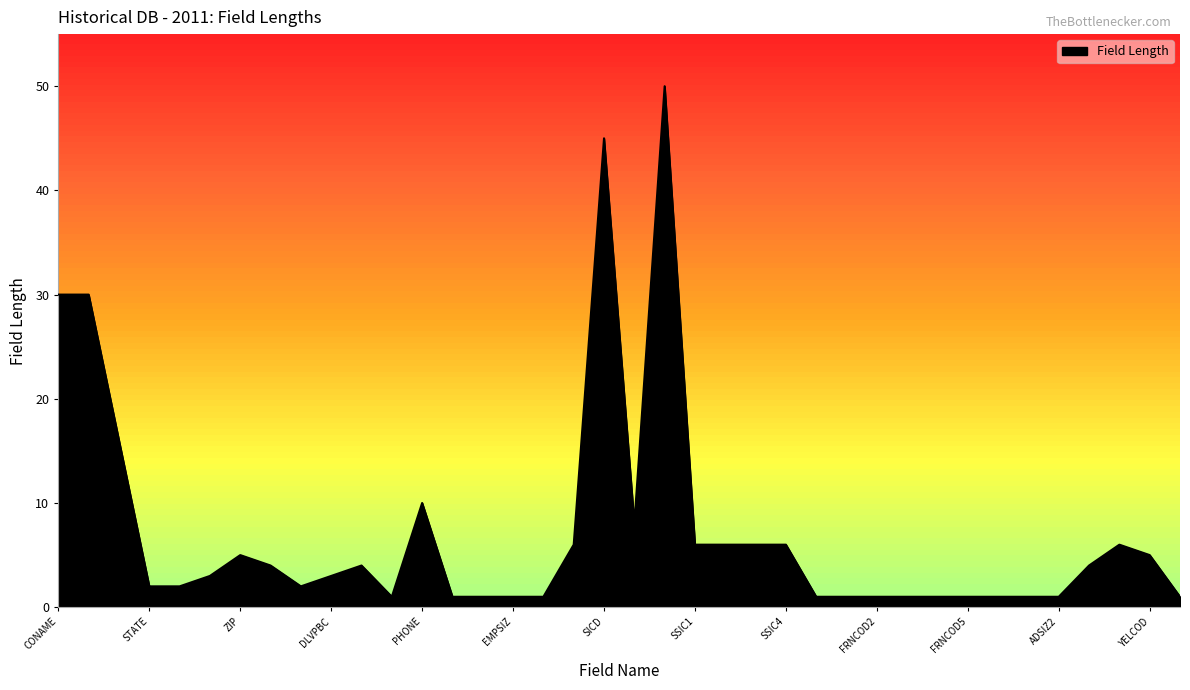

Reading right to left, list all the values displayed in this chart.

1	5	6	4	1	1	1	1	1	1	1	1	1	6	6	6	6	50	8	45	6	1	1	1	1	10	1	4	3	2	4	5	3	2	2	16	30	30